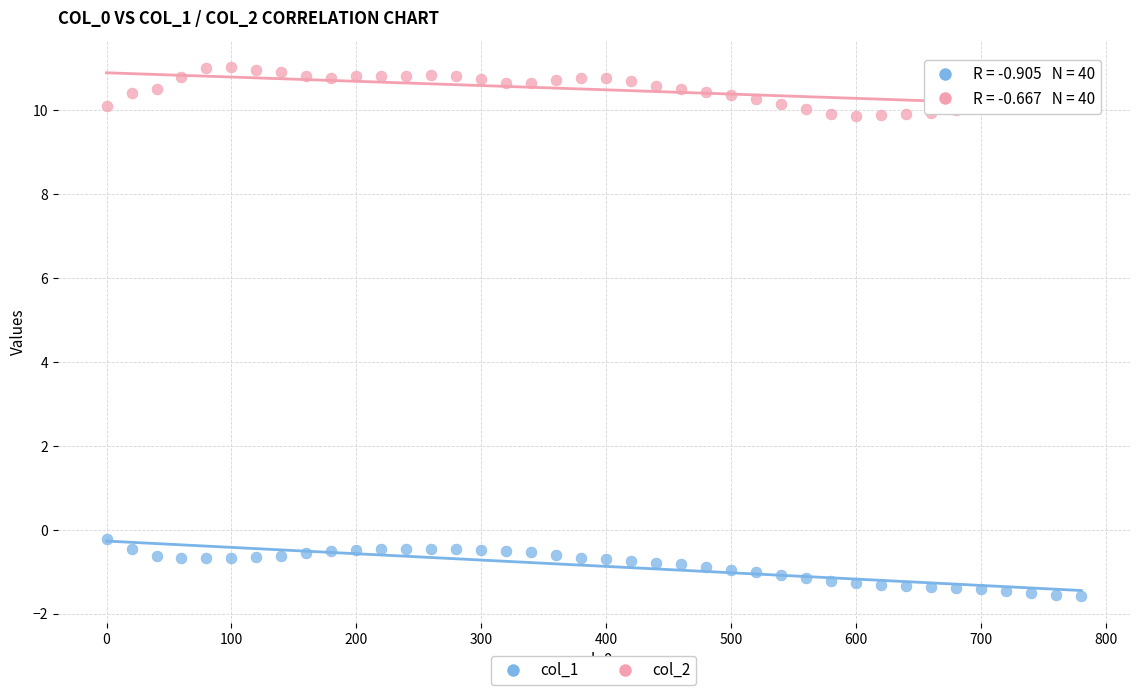

Which series contains the highest Y value?

col_2